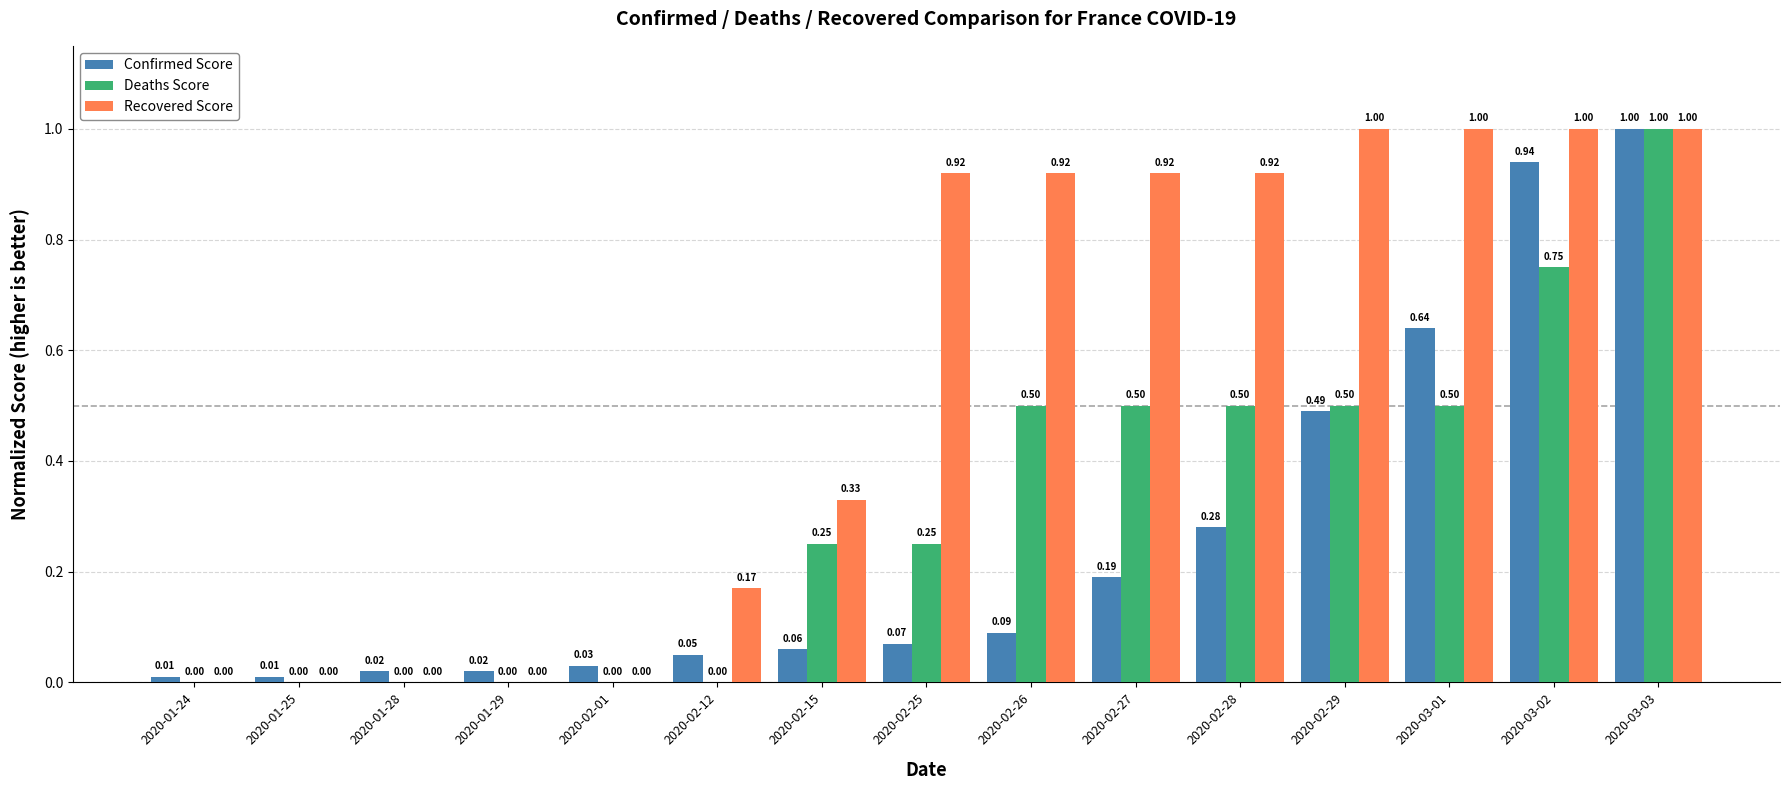

True or false: Deaths Score has a value of 0.5 at 2020-02-29.

True